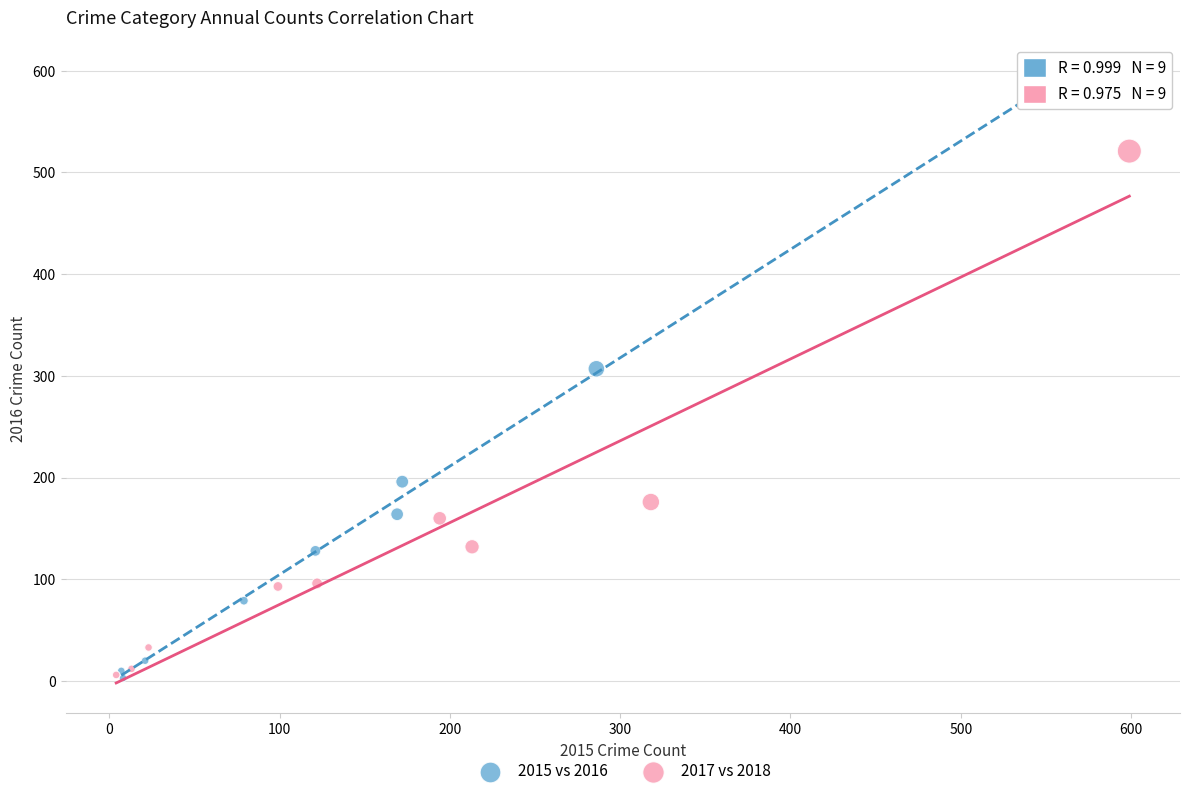

Which series has the widest spread of Y values?

2015 vs 2016